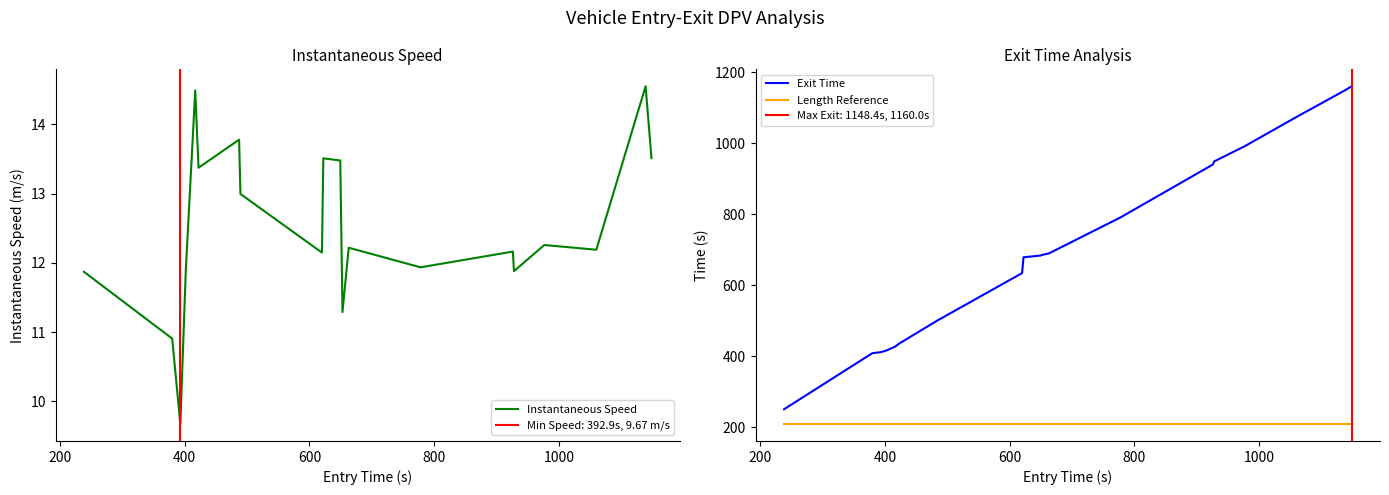

True or false: Length Reference and Exit Time intersect in this chart.

False